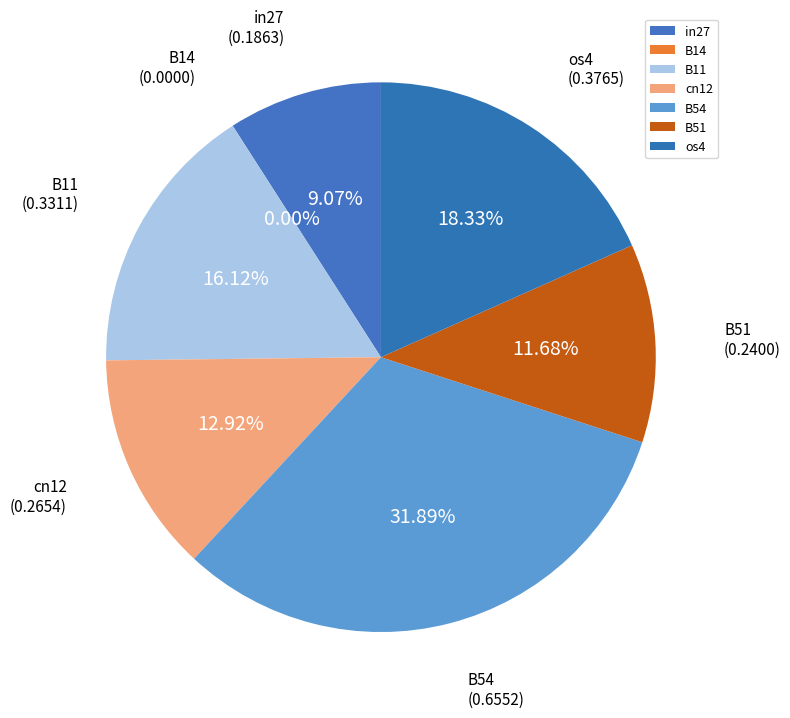

Is B51 the majority of the pie?

No